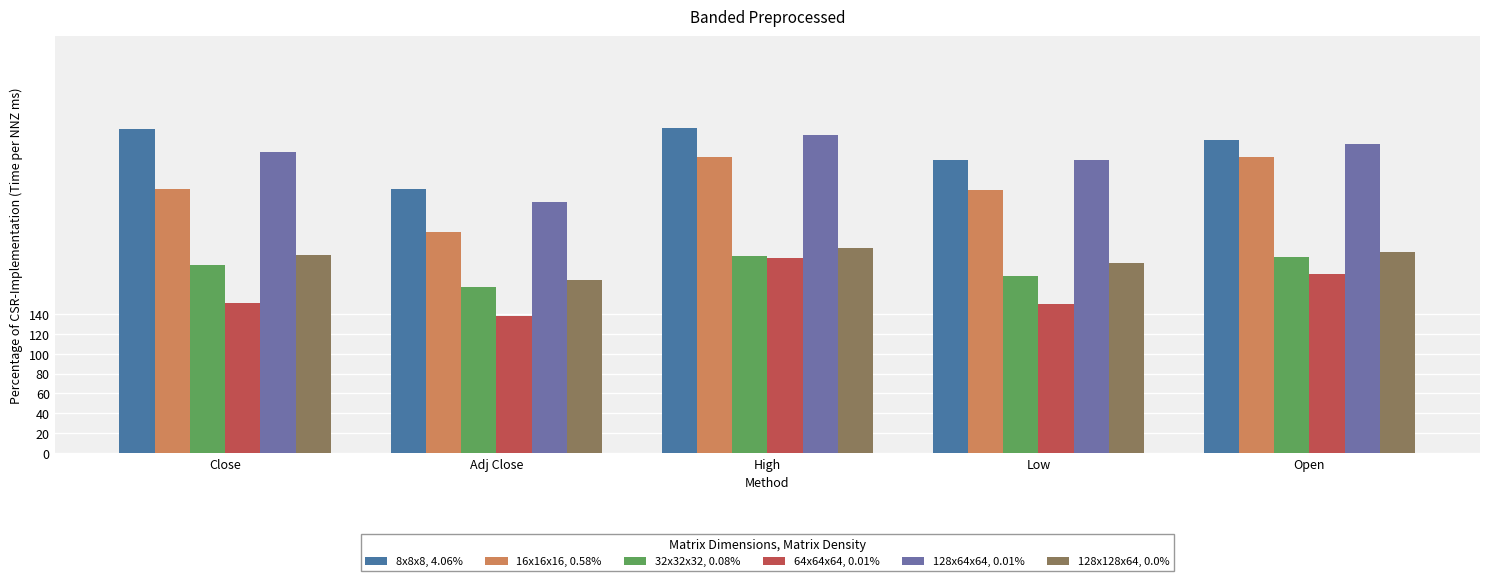

What is the difference between the highest and lowest values at High?

130.3